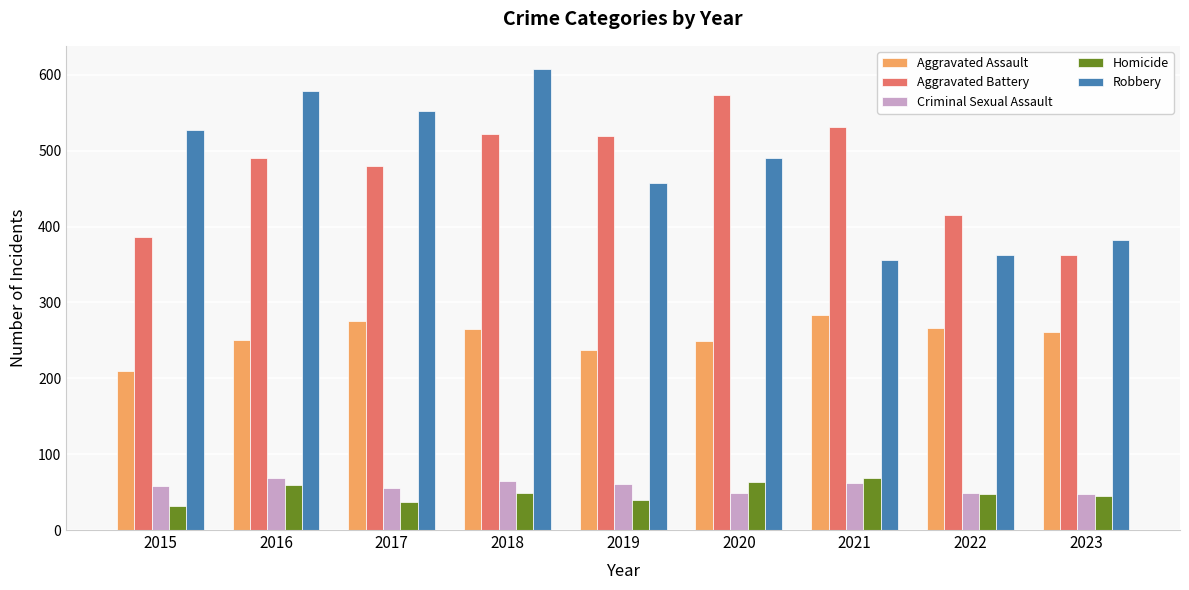

What is the difference between the maximum and second lowest values in the Criminal Sexual Assault series?

20